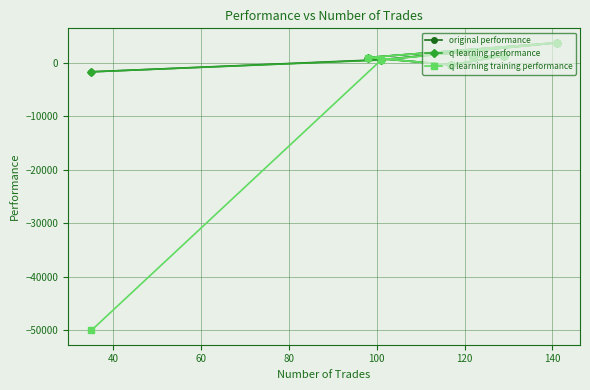

What is the highest value of the q learning performance series?

3784.1